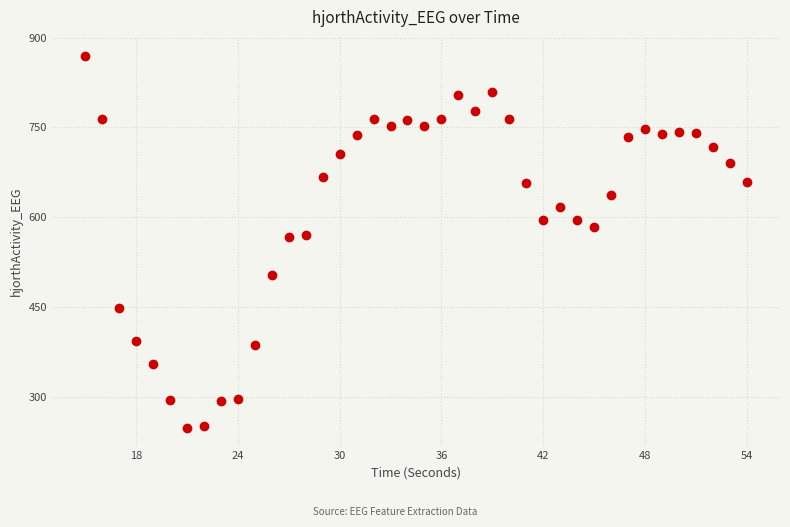

What is the range of X values (max minus min)?

39.0